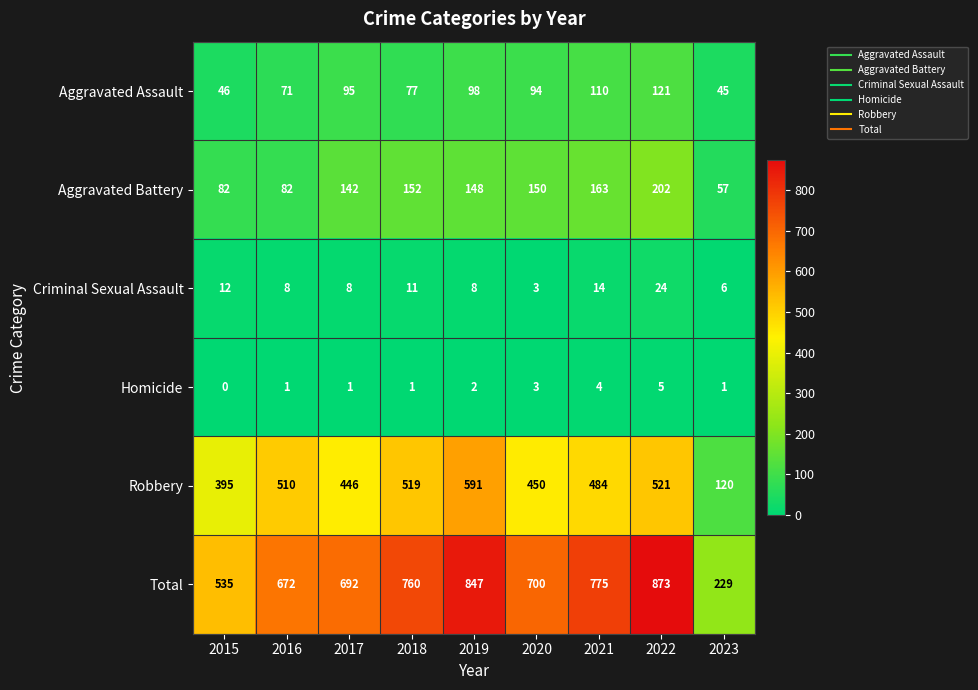

List the series in order of their peak value, highest first.

Total, Robbery, Aggravated Battery, Aggravated Assault, Criminal Sexual Assault, Homicide